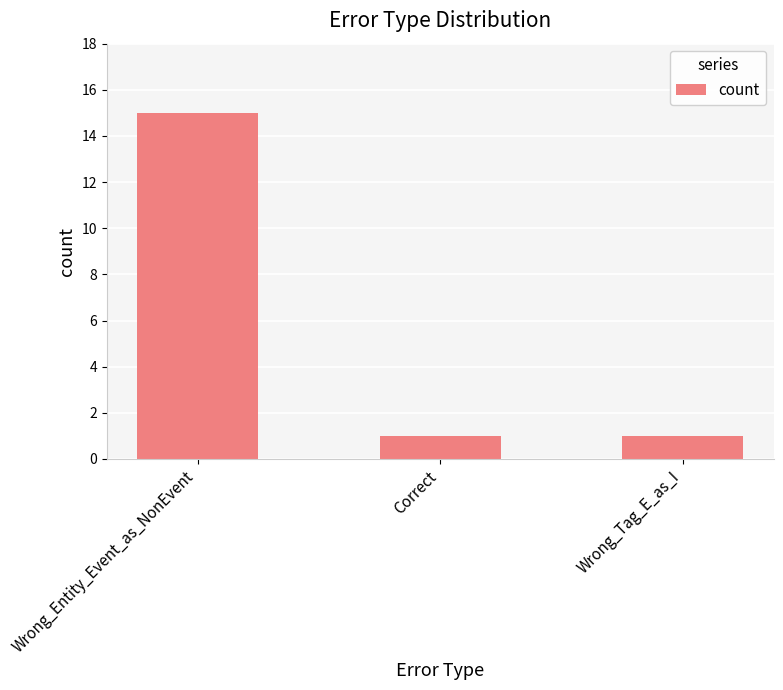

True or false: the data shows 1 at Wrong_Tag_E_as_I.

True